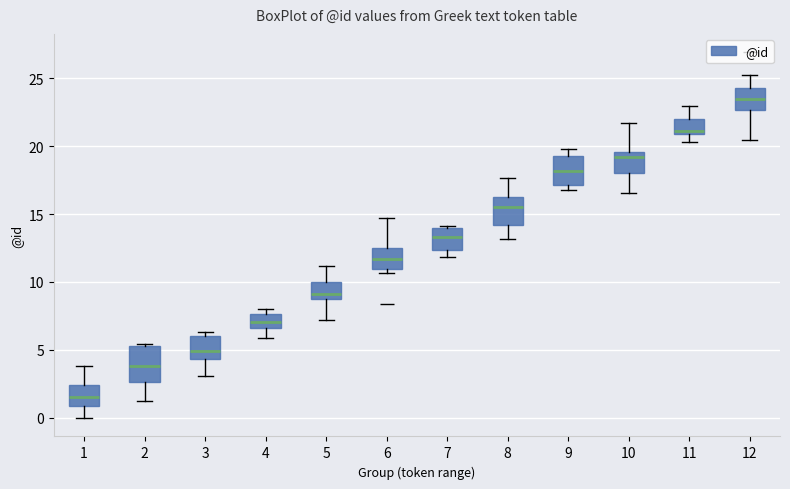

Where is the lower edge of the box at x = 3 on the y-axis? The values are not printed on the chart, so give them approximately, as read against the axis.

4.5